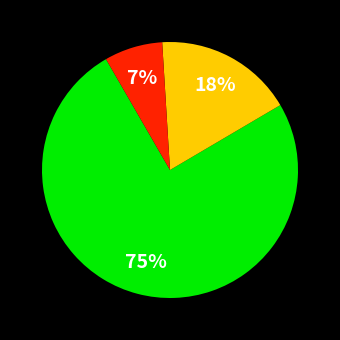

Does any single category account for the majority?

Yes